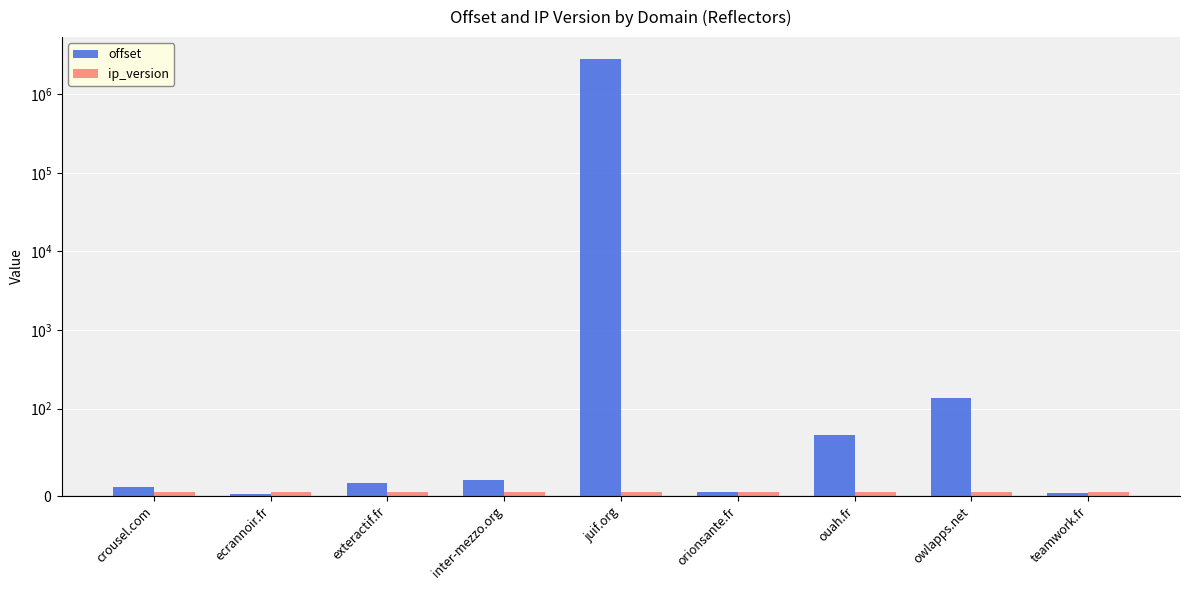

What is the sum of the ip_version values at juif.org and owlapps.net?

8